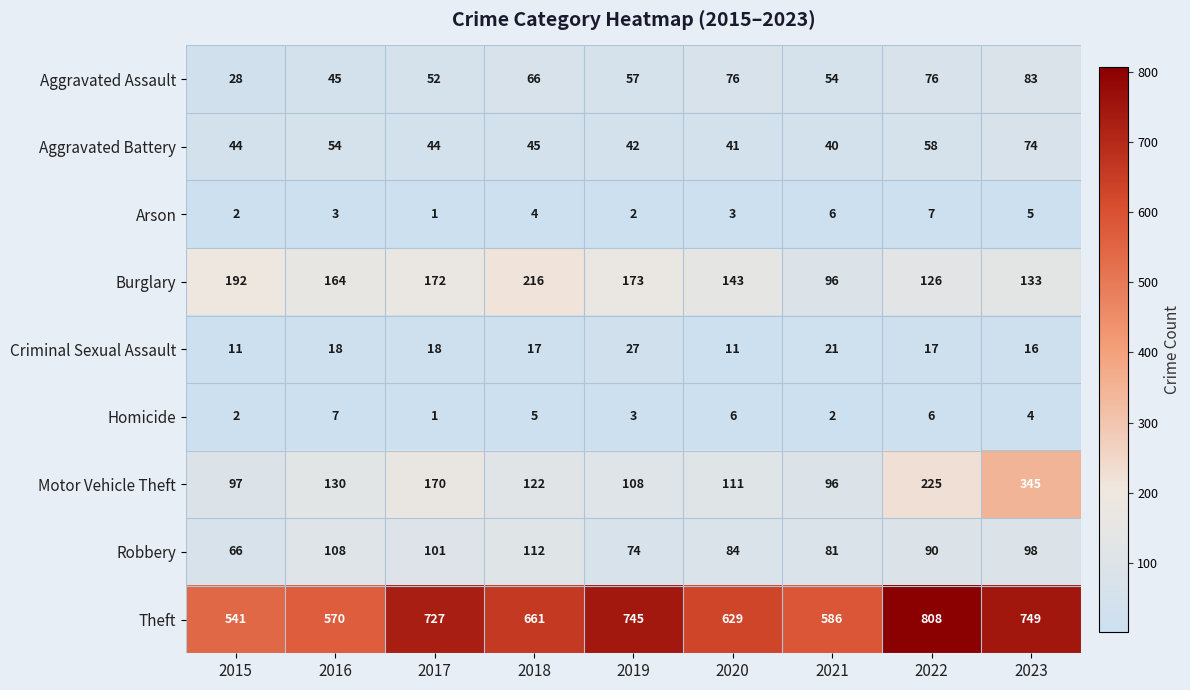

At how many categories does at least one series exceed 676?

4